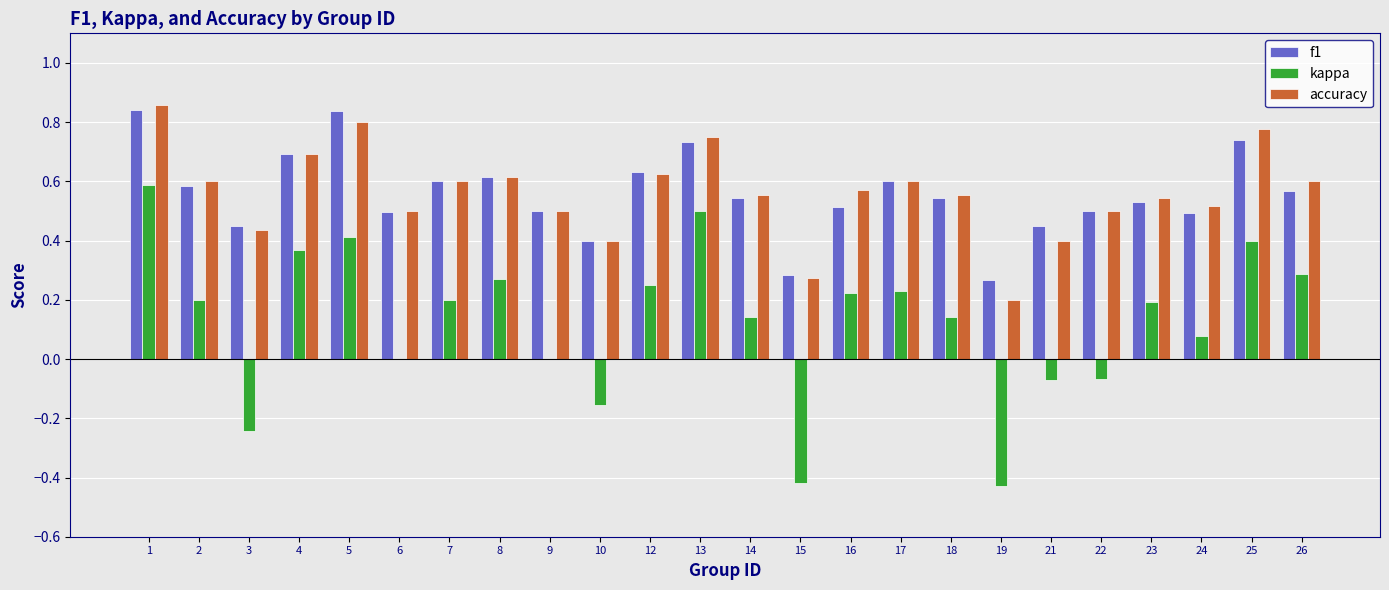

What is the sum of all kappa values?

3.1